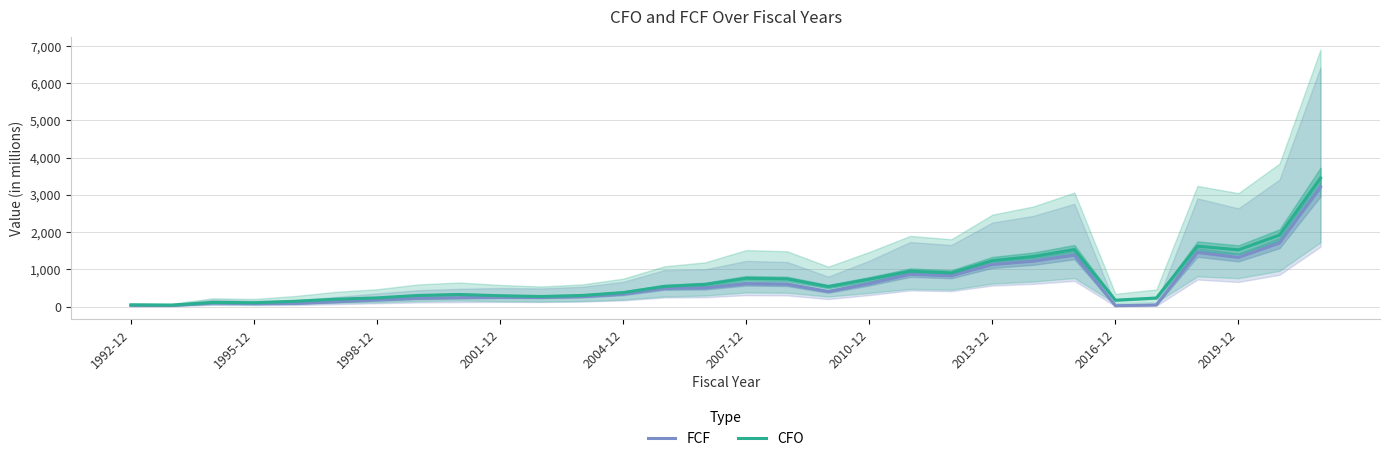

What is the highest value of the FCF series?

3212.9